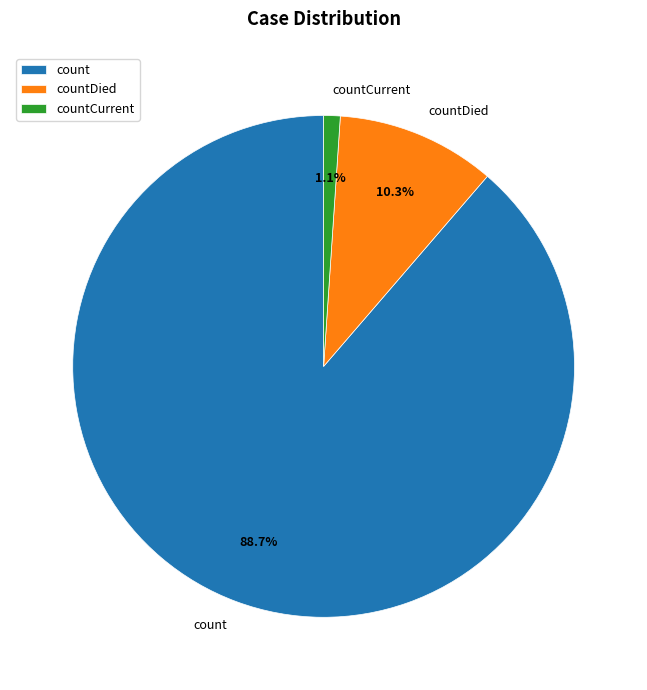

Is the sum of countCurrent and countDied greater than half?

No